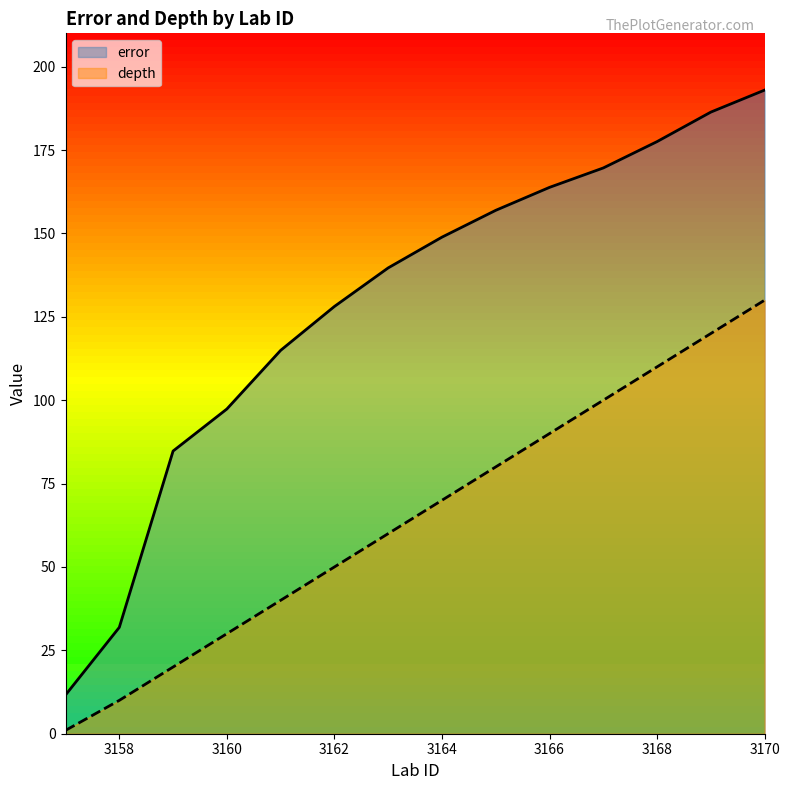

Is it true that depth equals 29.1 at 3162?

False